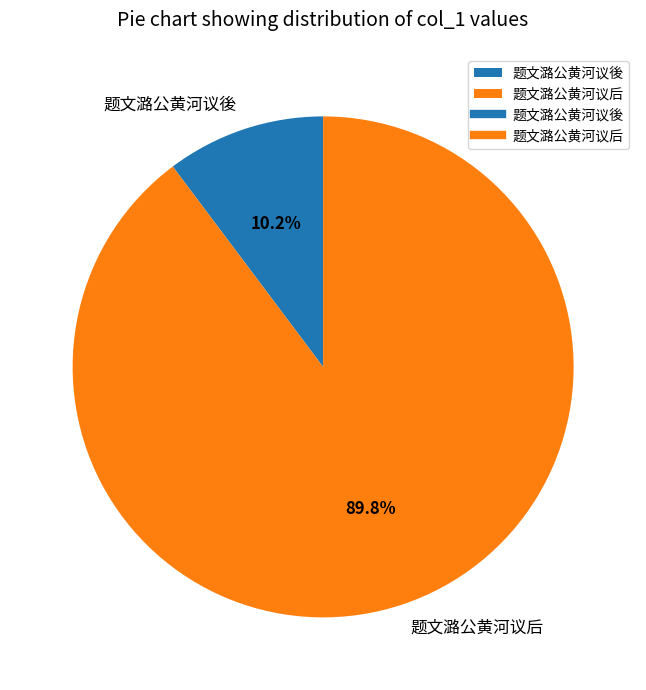

Rank the categories by value from highest to lowest.

题文潞公黄河议后, 题文潞公黄河议後